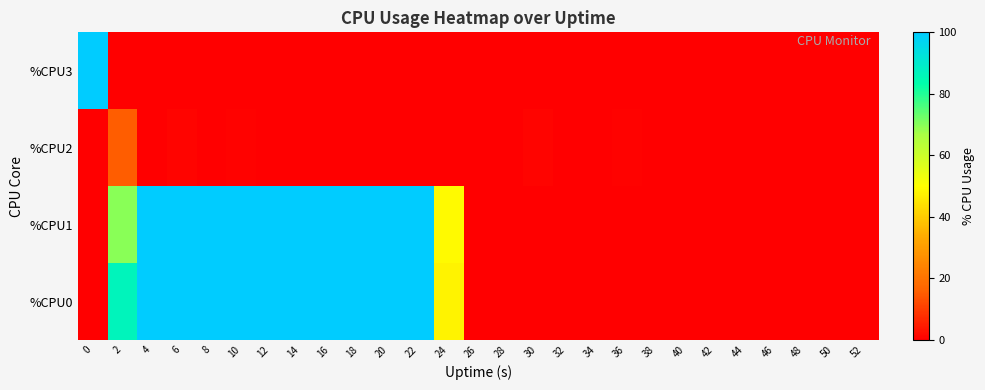

Which series has the widest spread of values?

%CPU0